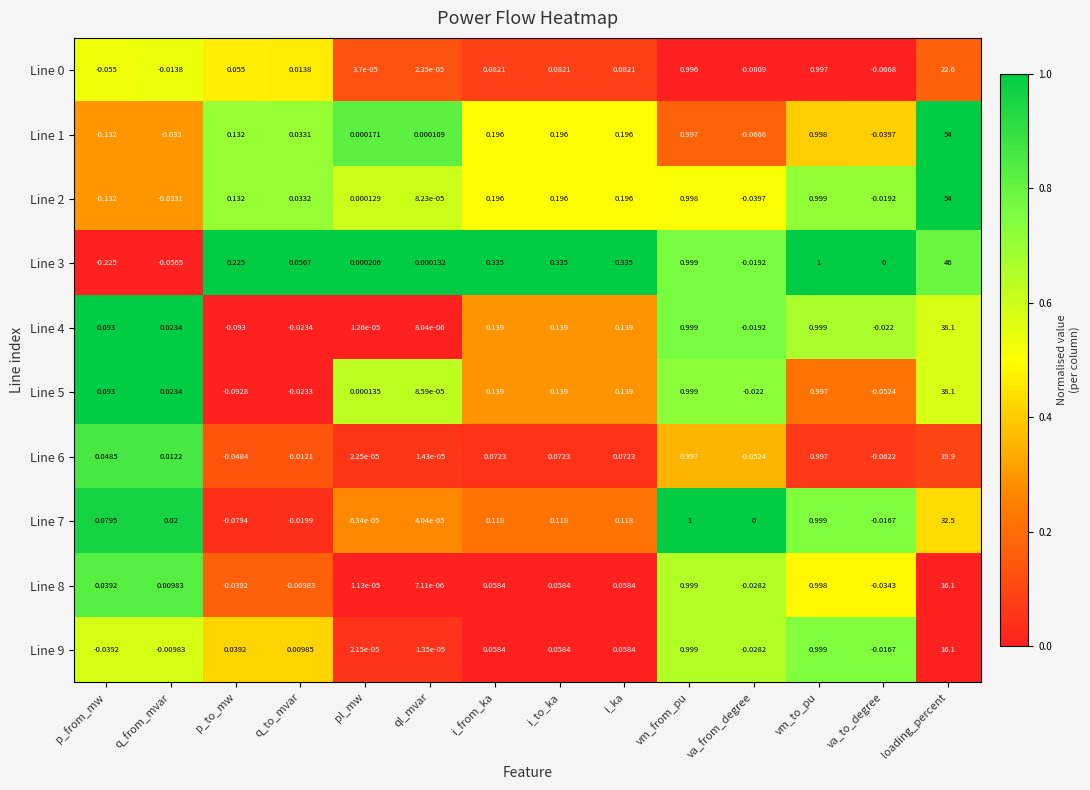

At which label does Line 1 reach its peak?

loading_percent